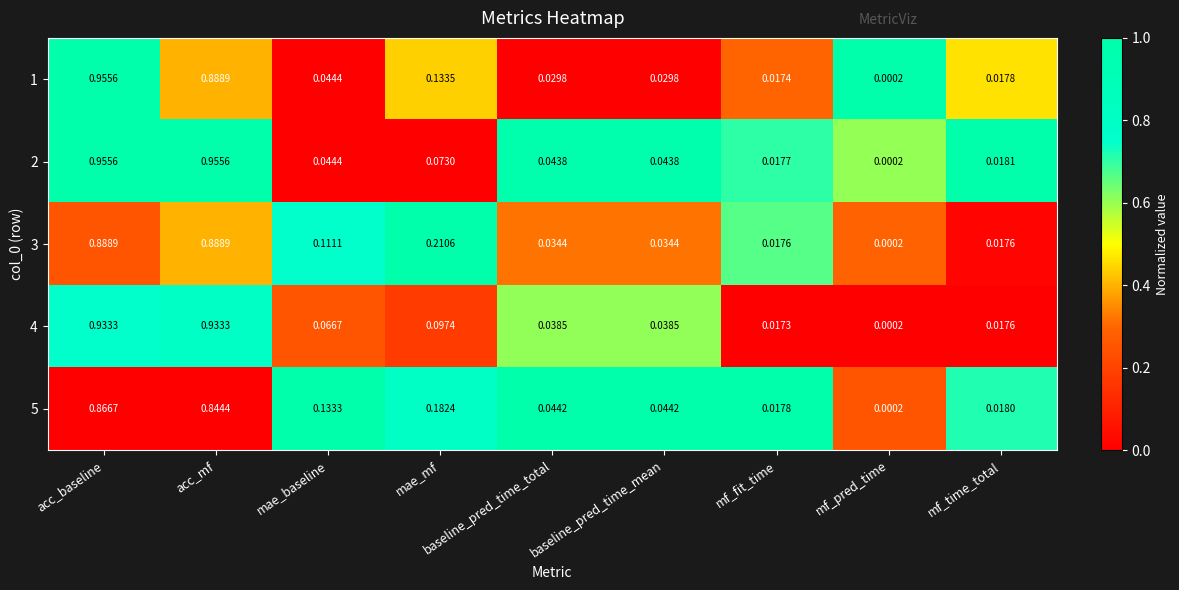

Which category has the highest value in the 1 series?

acc_baseline